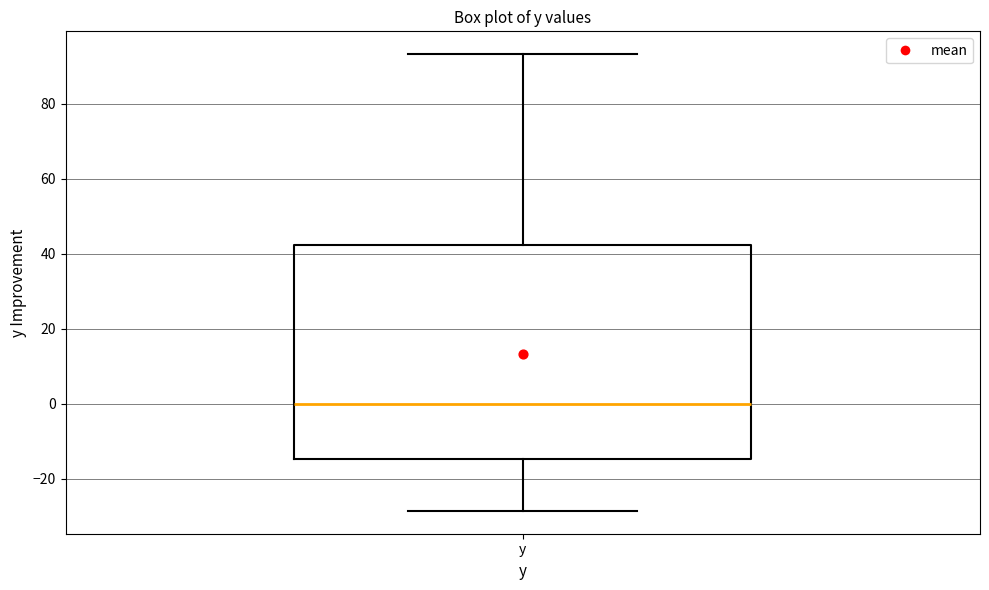

Read this box plot against the y-axis: the position of the median line, the range covered by the box, and the ends of both whiskers. The values are not printed on the chart, so give them approximately, as read against the axis.

median 0, box -14 to 42, whiskers -28 to 94